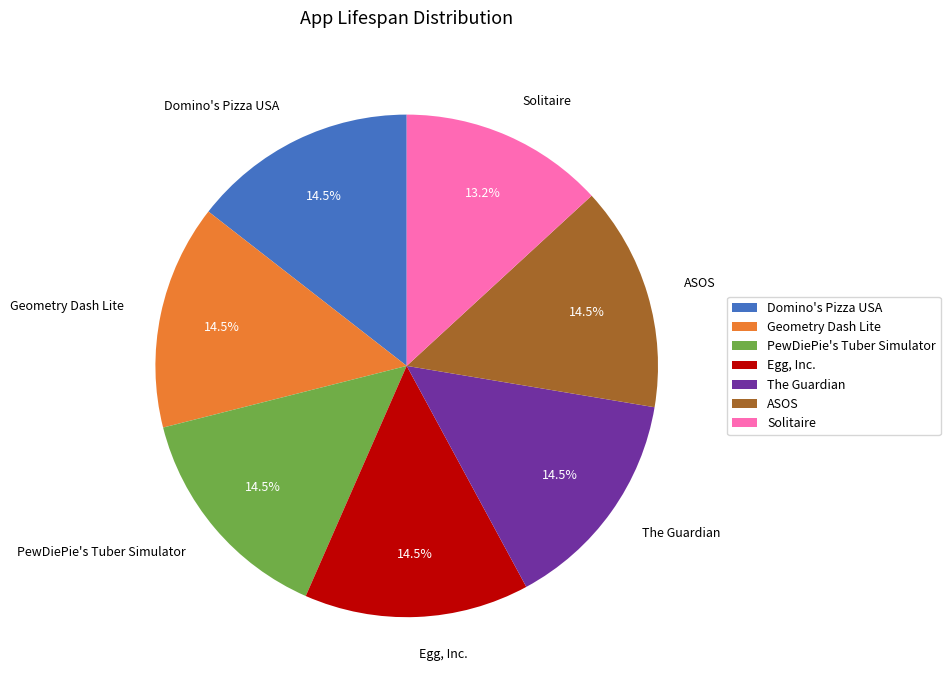

Count the number of slices in the pie.

7